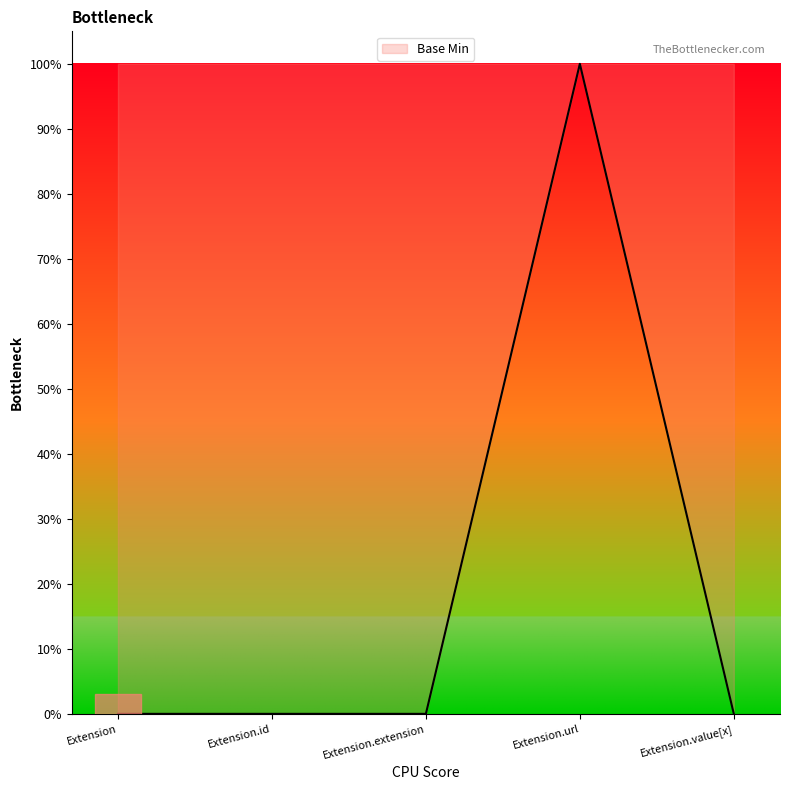

What is the label of the 4th point from the right?

Extension.id